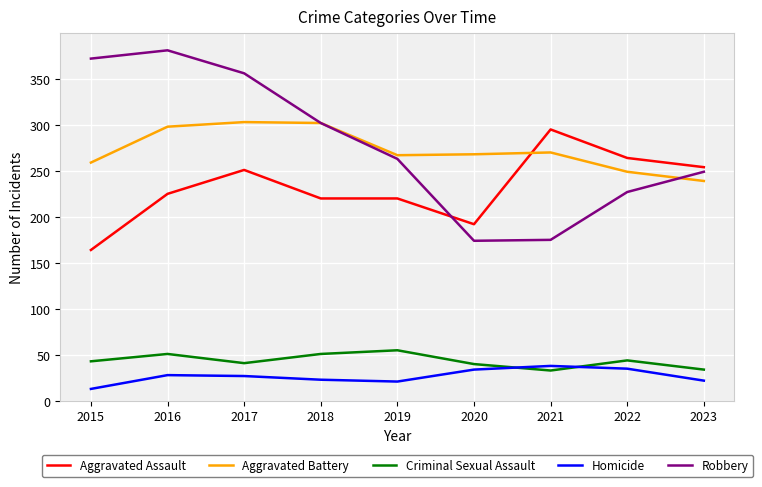

What is the sum of the Robbery values at 2018 and 2020?

476